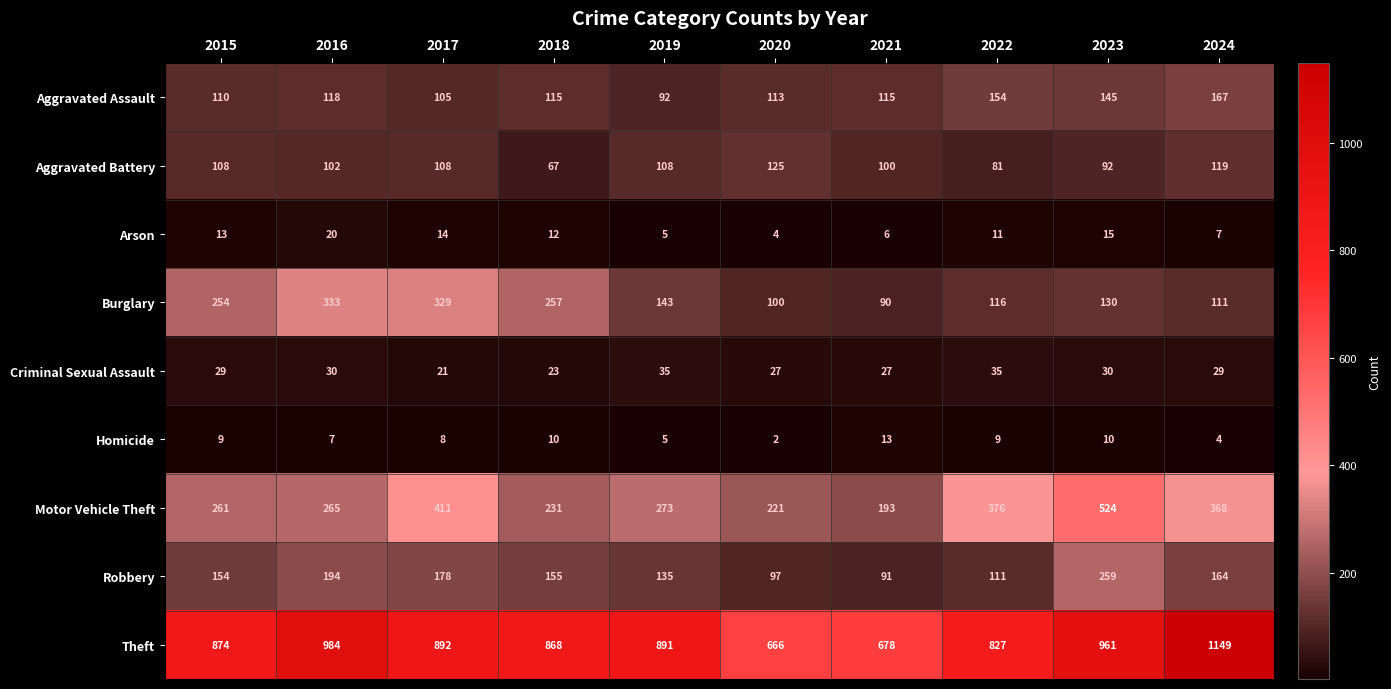

What is the sum of all Arson values?

107